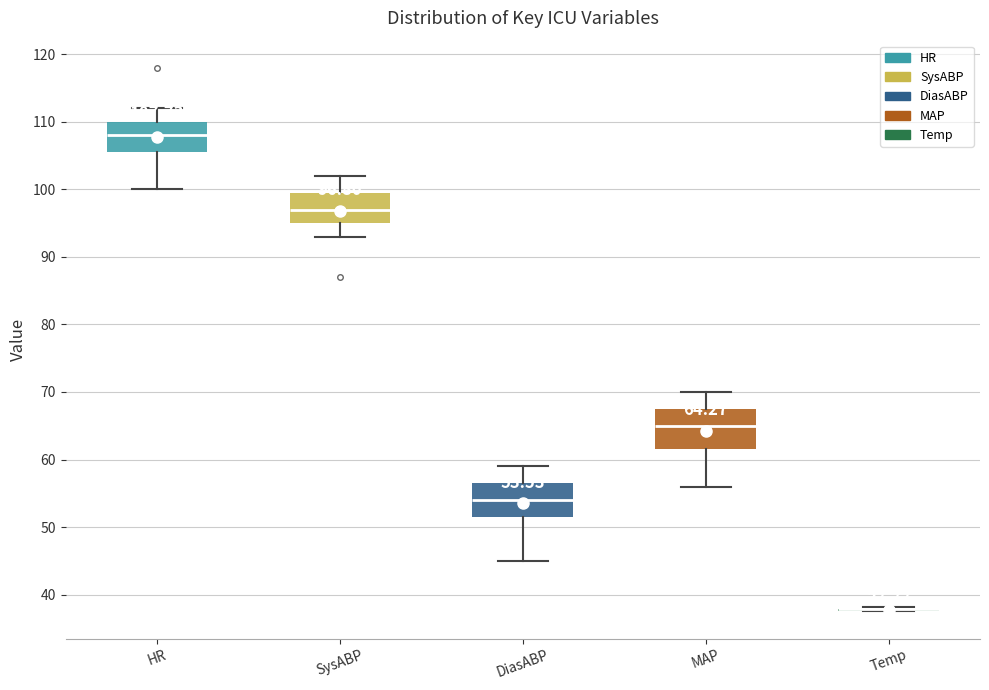

Which box is the tallest, from its lower edge to its upper edge?

MAP